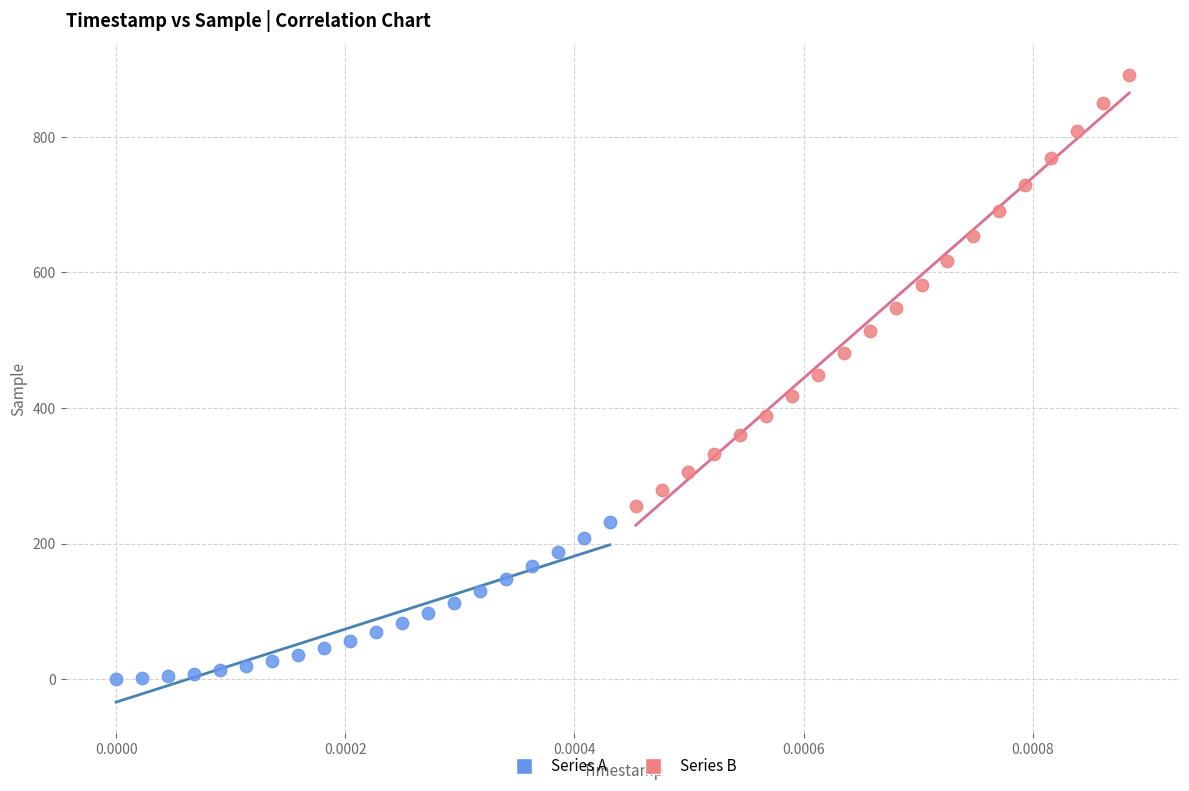

Which series contains the lowest Y value?

Series A